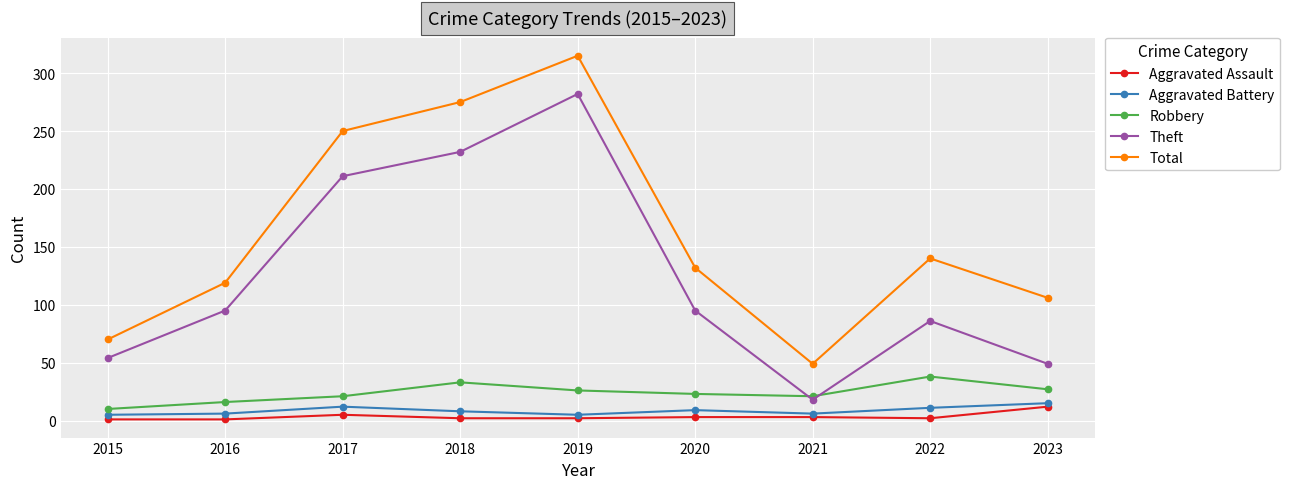

True or false: Aggravated Assault and Robbery cross at least once.

False